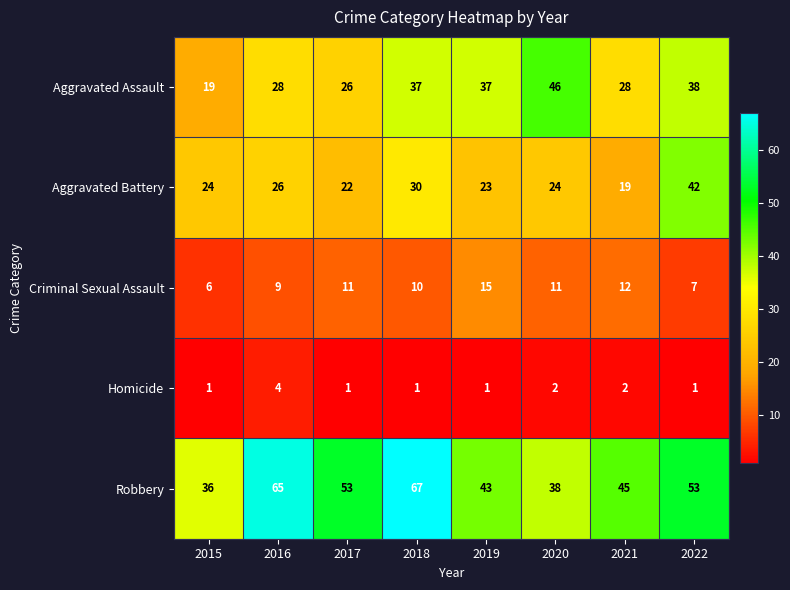

At 2022, list the series in order from largest to smallest.

Robbery, Aggravated Battery, Aggravated Assault, Criminal Sexual Assault, Homicide